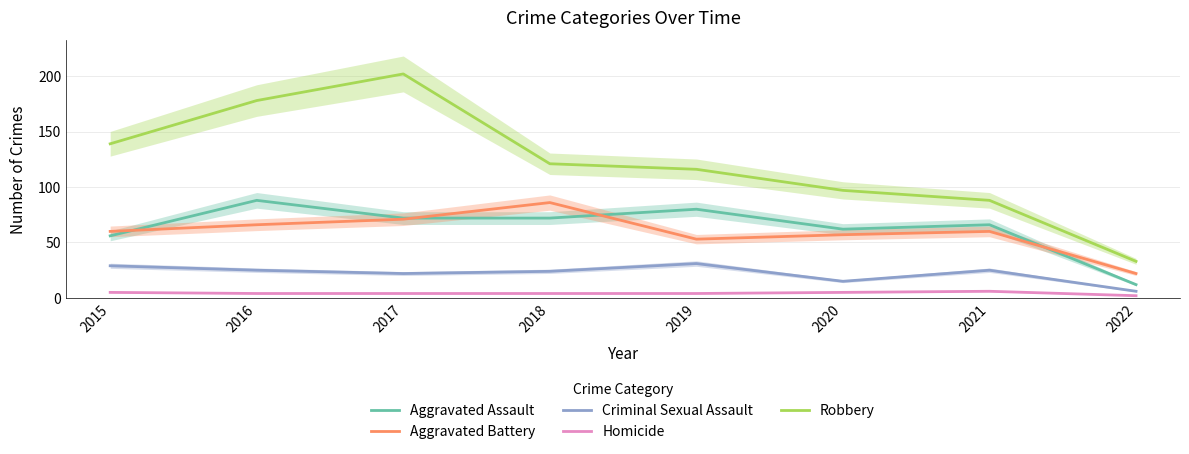

How many distinct data groups are displayed?

5